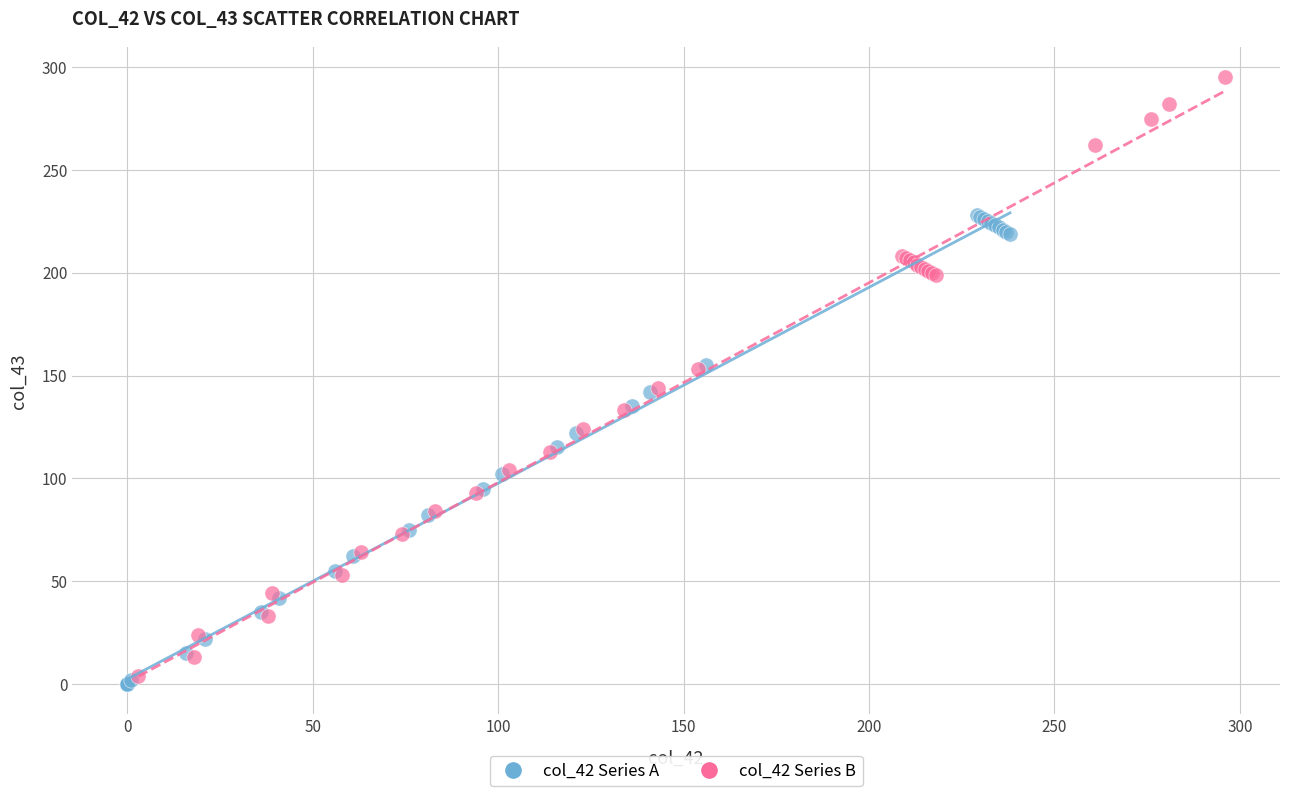

What are all the series names shown in the legend?

col_42 Series A, col_42 Series B